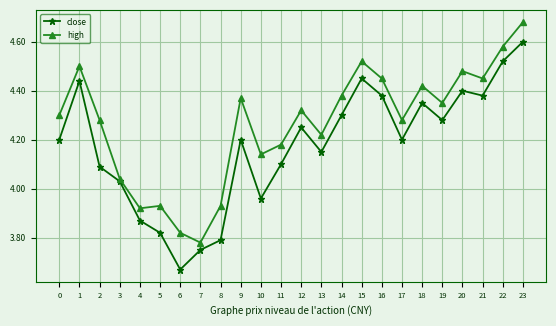

At which label is high closest to 4?

3